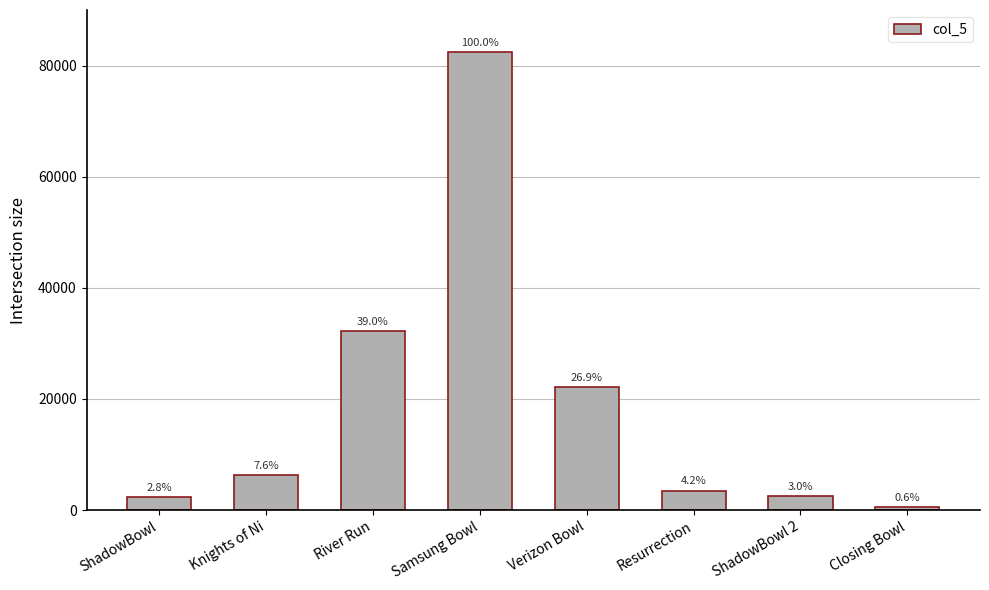

What is the maximum value shown in the chart?

82353